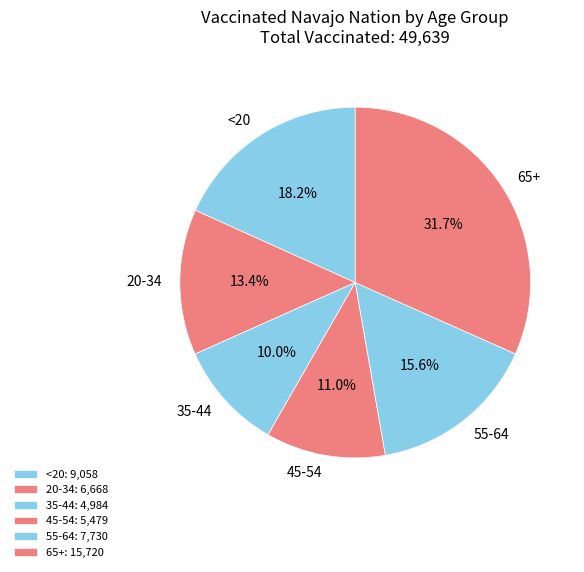

Is there a majority slice in this chart?

No